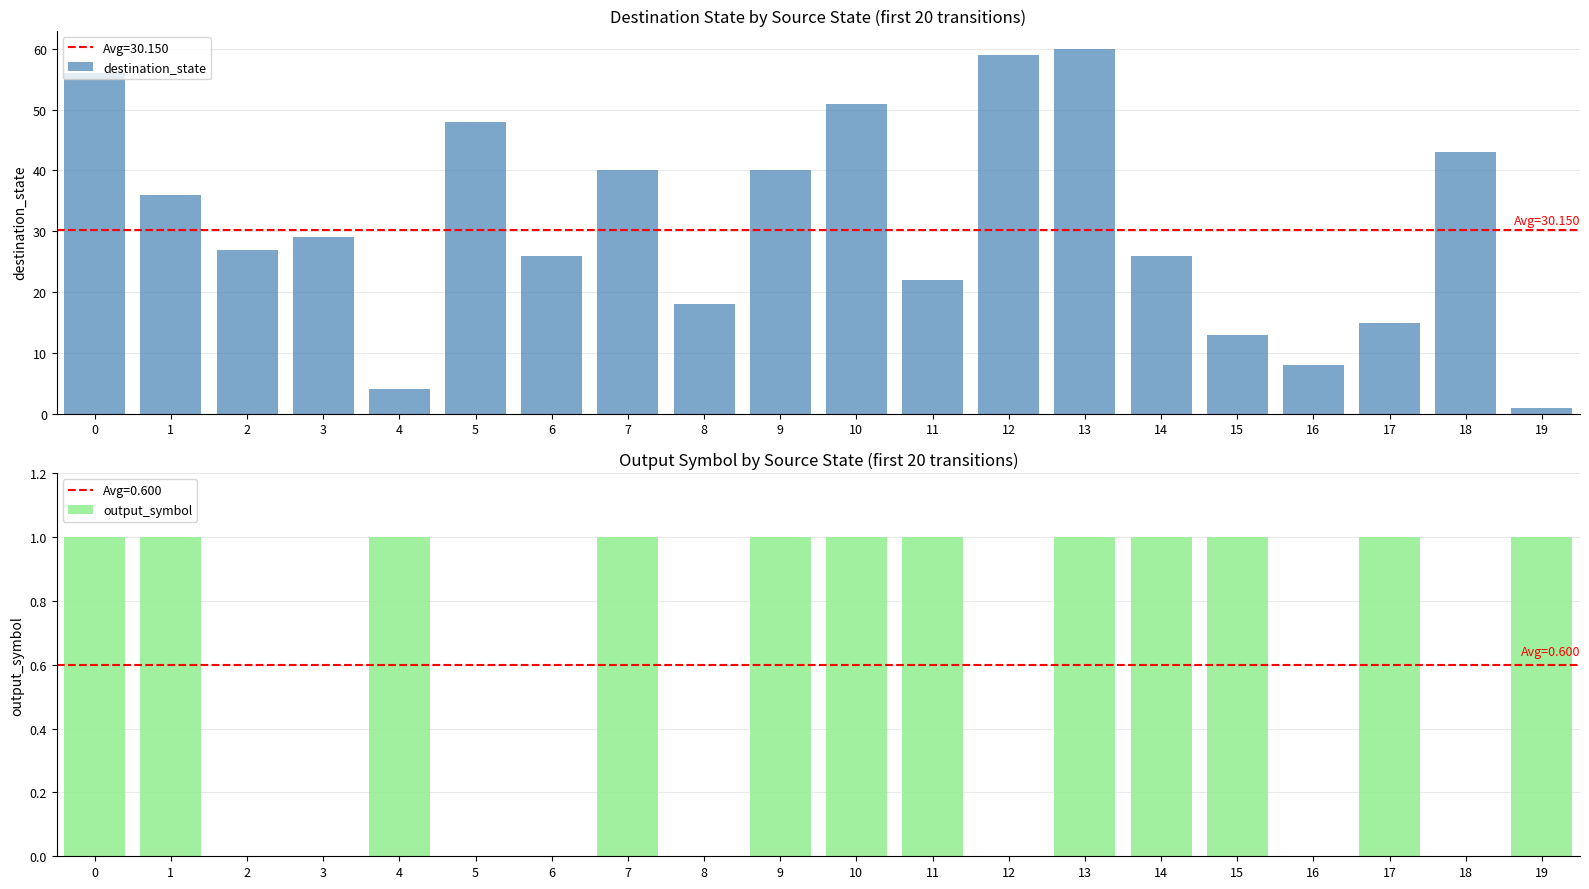

Count the output_symbol values in the range 0 to 1.

20